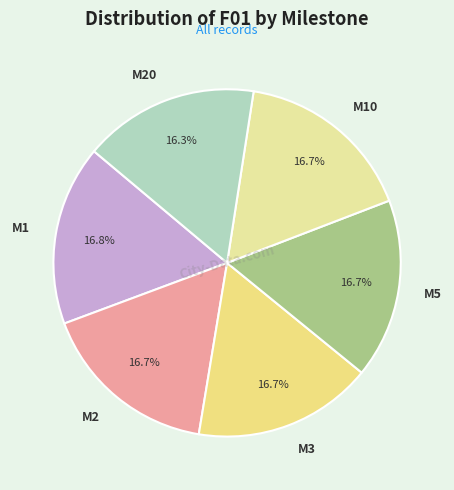

What is the total percentage of M1 and M2?

33.5%